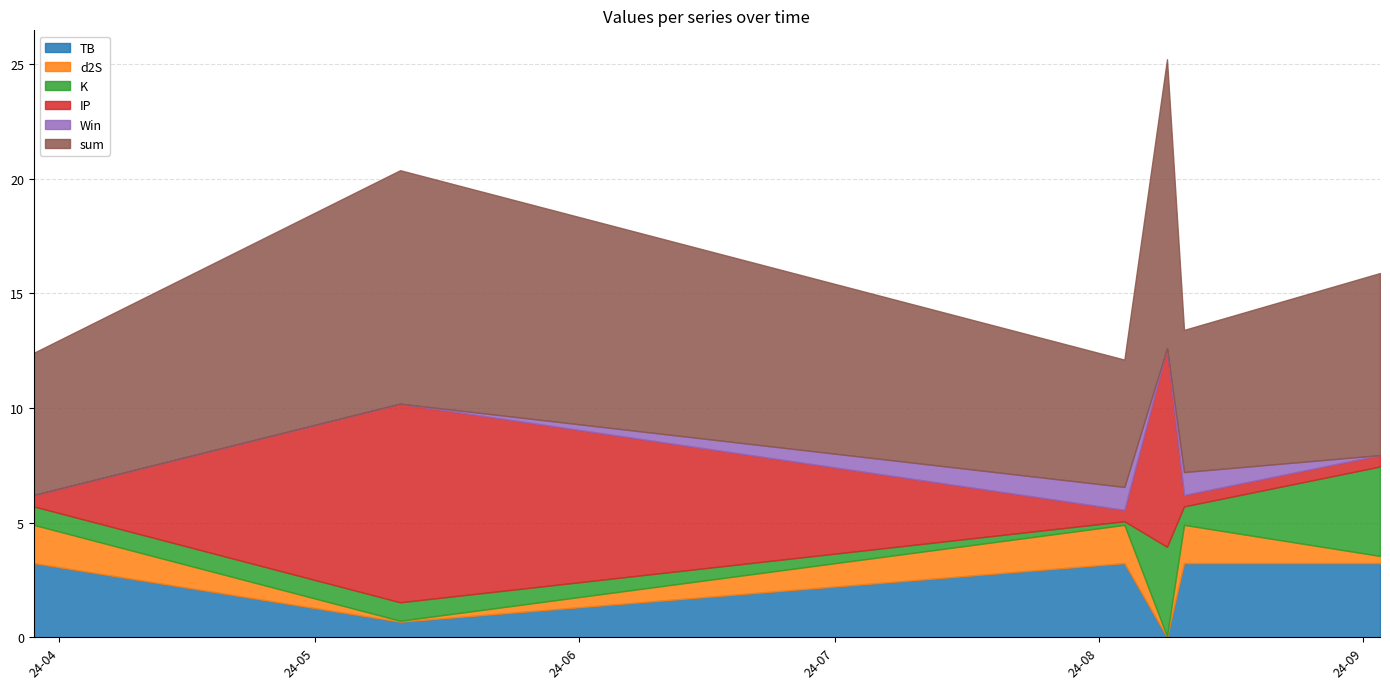

What is the label of the 2nd point from the left?

2024-05-11